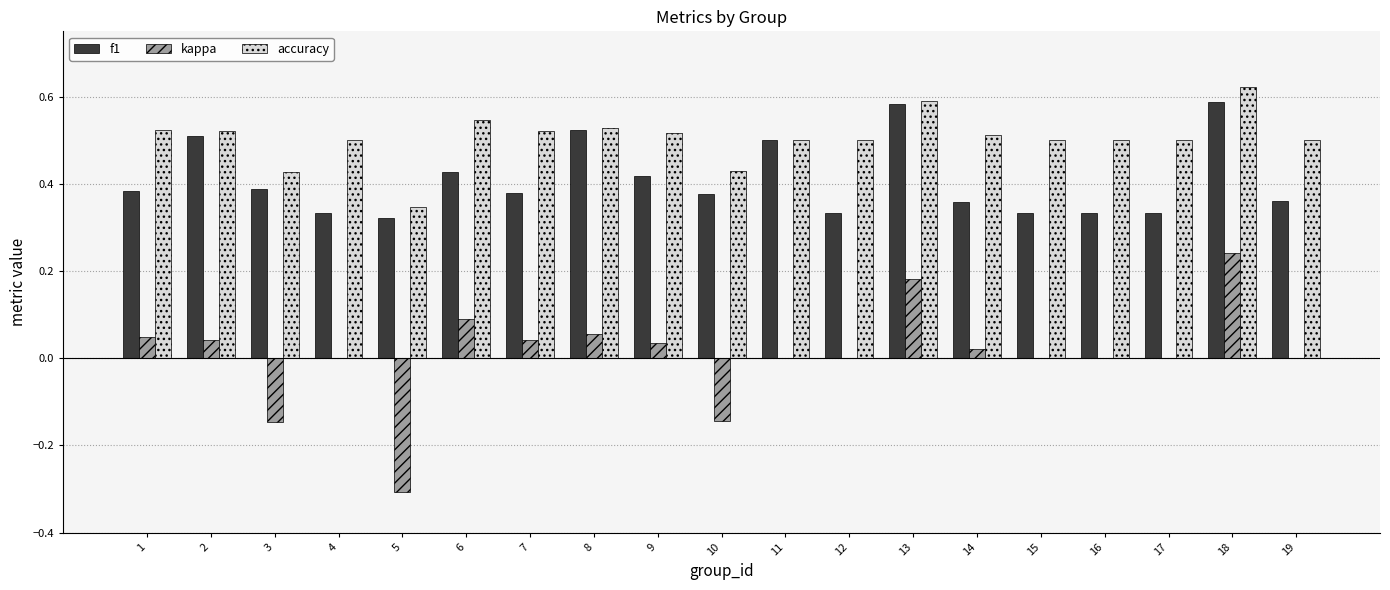

Which category has the highest value across all series?

18